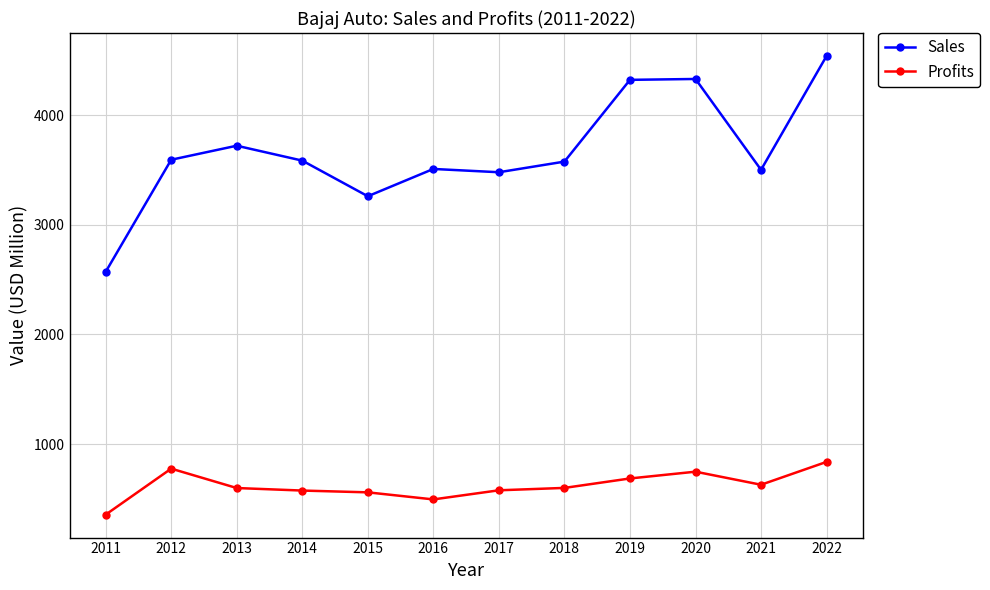

True or false: Profits and Sales cross at least once.

False